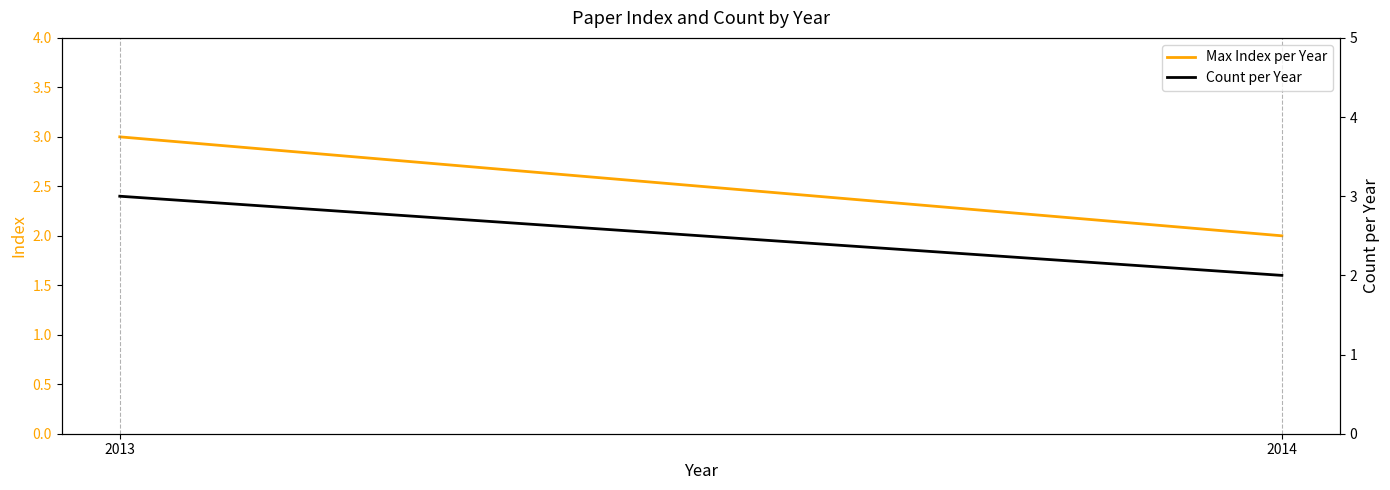

Reading left to right, what are all the values shown in this chart?

Max Index per Year: 3	2
Count per Year: 3	2